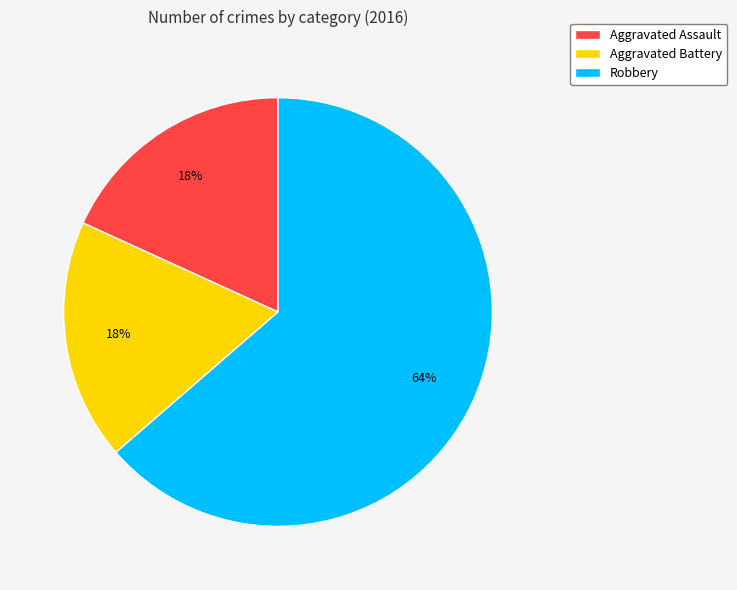

Count the number of slices in the pie.

3